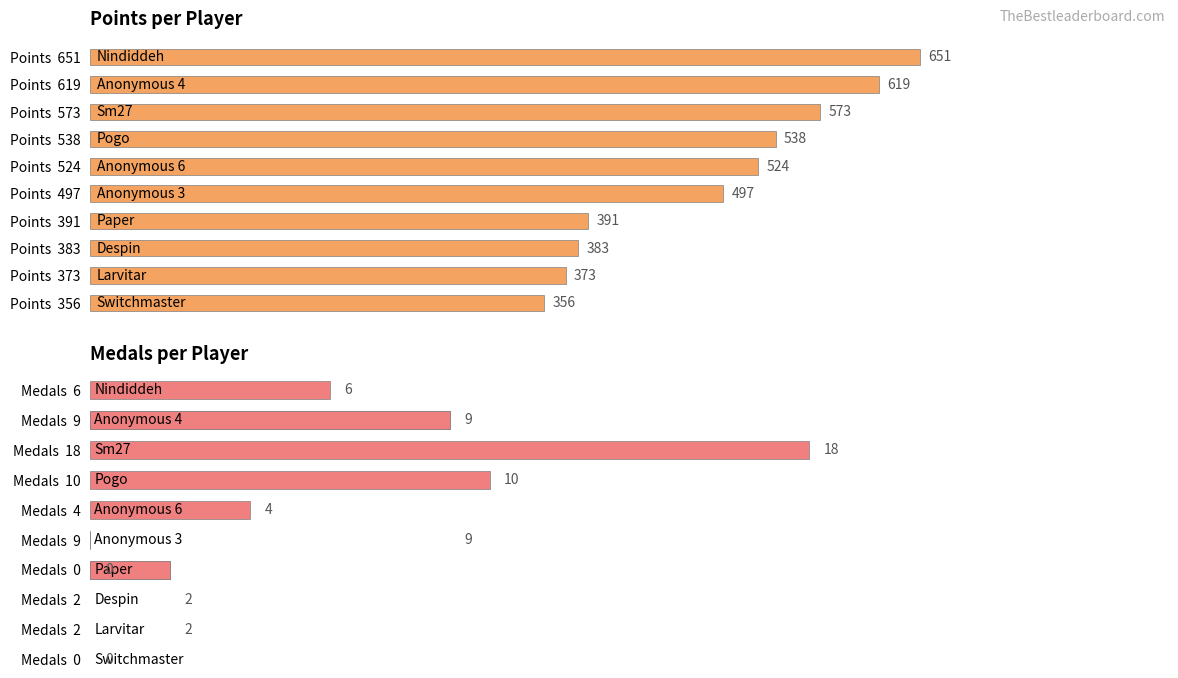

How many bars are there in each group?

2